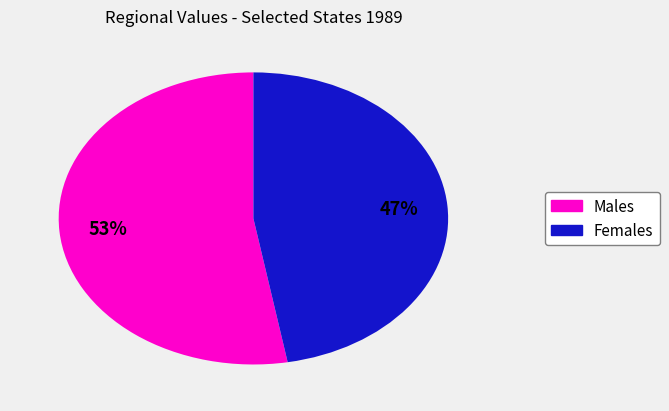

Is there any slice that represents more than half of the pie?

Yes